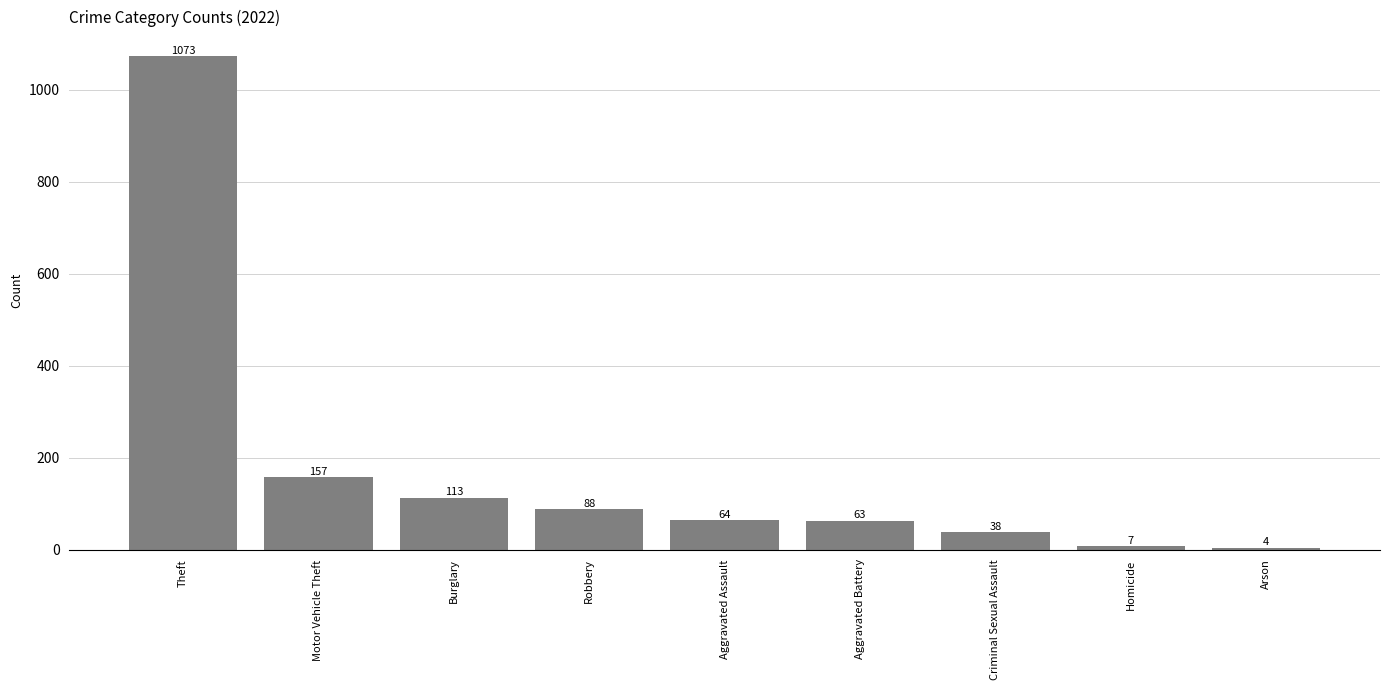

Read the value at Burglary.

113